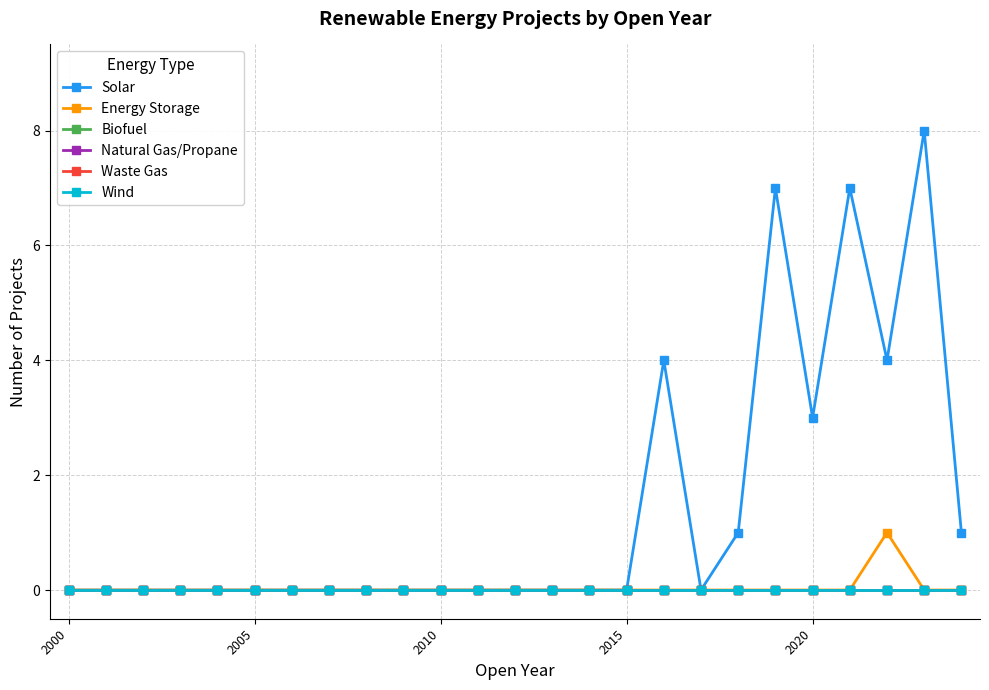

What is the difference between the maximum and minimum values in the Energy Storage series?

1